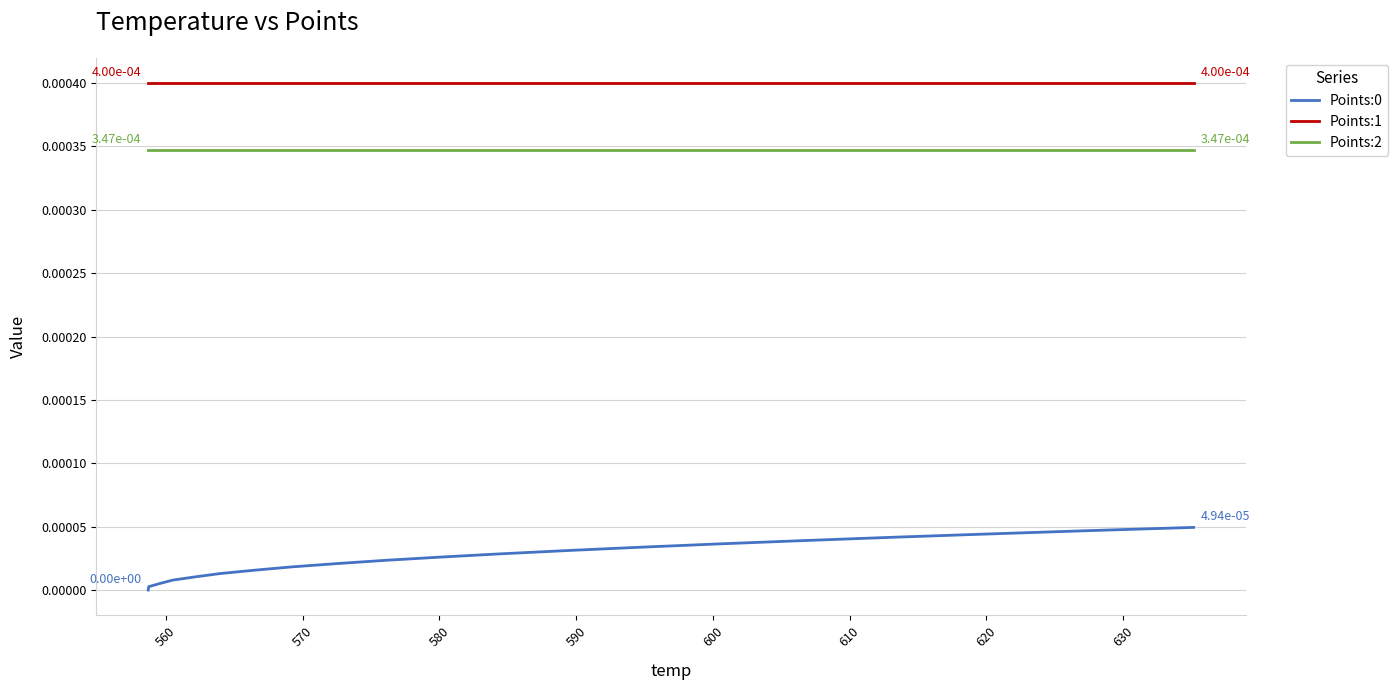

At how many categories does at least one series exceed 0?

20